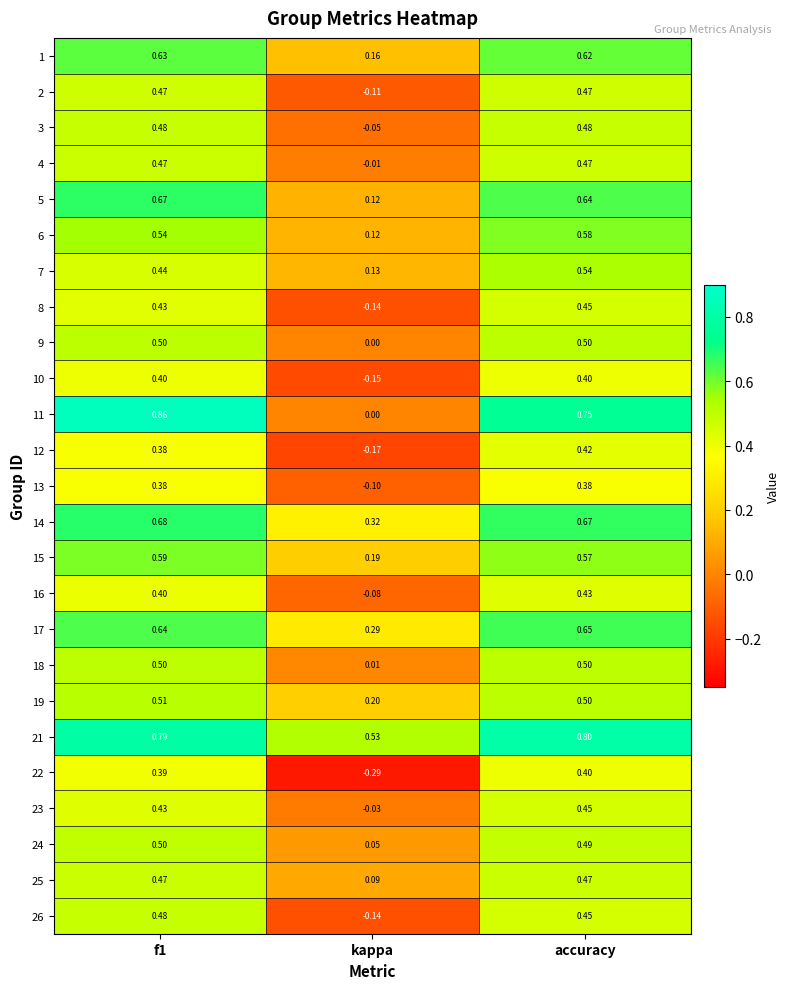

Which category has the highest value in the 16 series?

accuracy